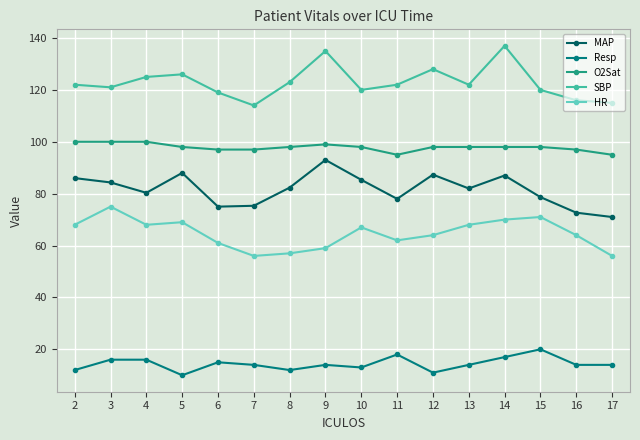

Is the value of HR at 14 greater than the value of Resp at 7?

Yes